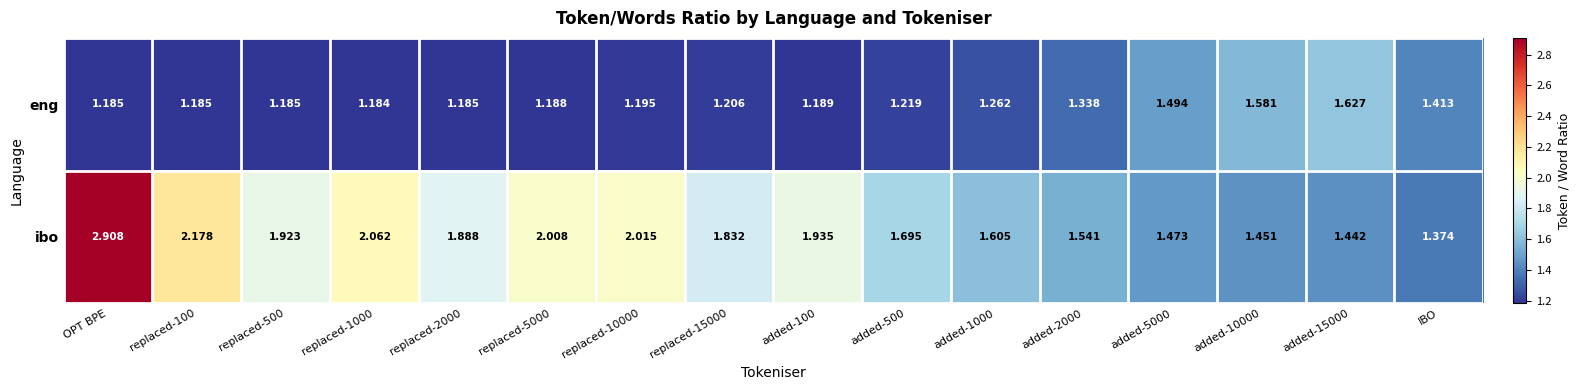

Which category has the highest value across all series?

OPT BPE